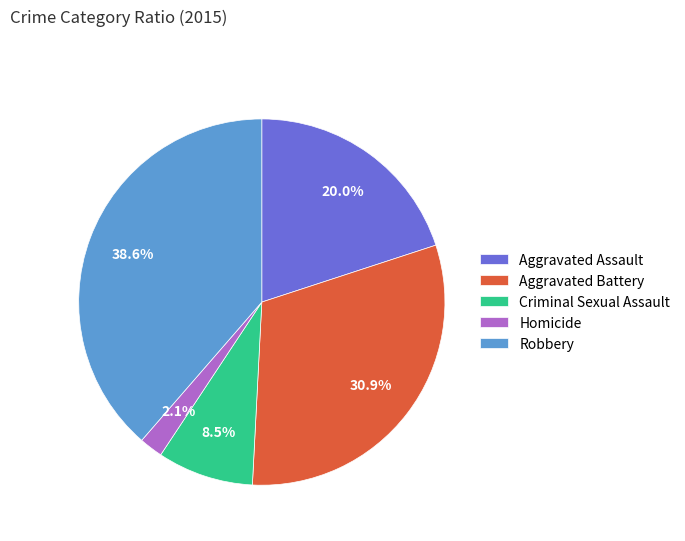

To the nearest percent, what is the difference between the Aggravated Assault and Homicide slice percentages?

18%